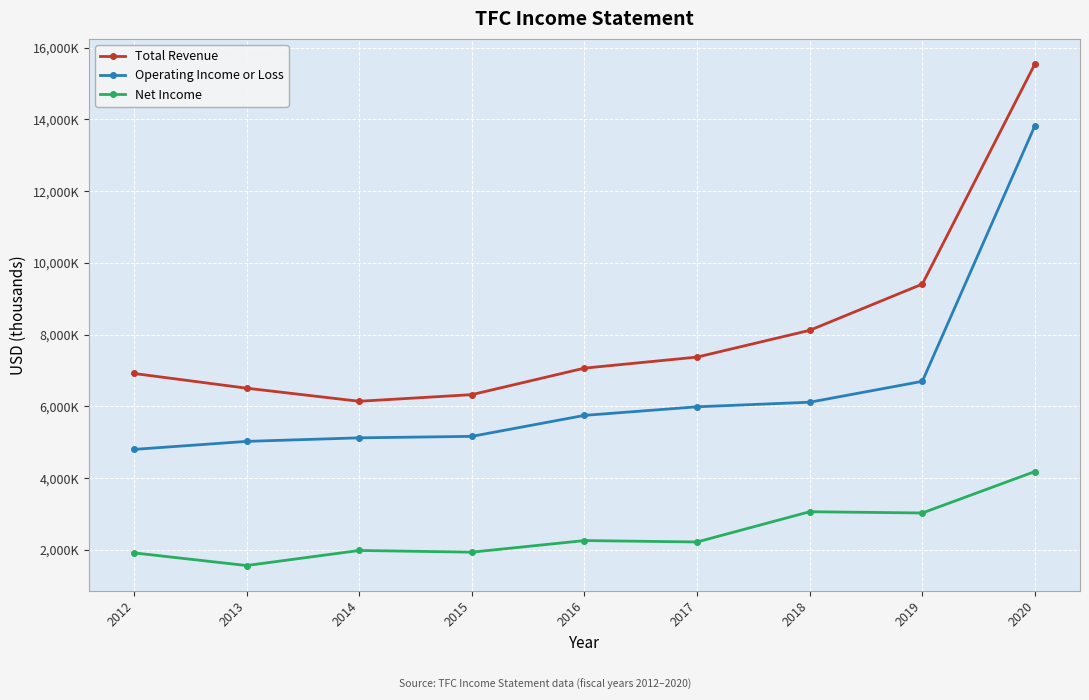

Which series has the largest total across all categories?

Total Revenue